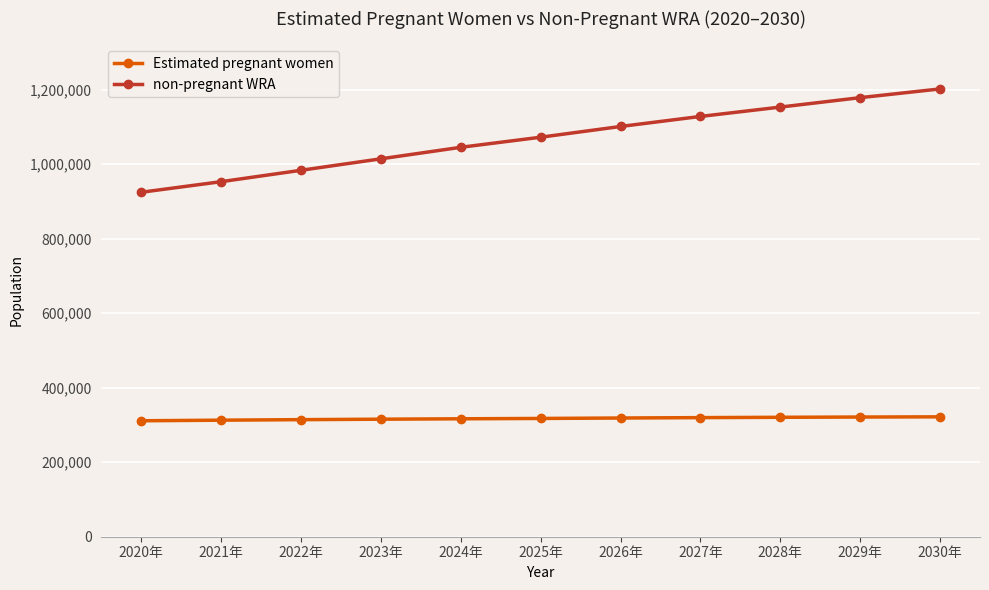

How many categories are shown in the chart?

11